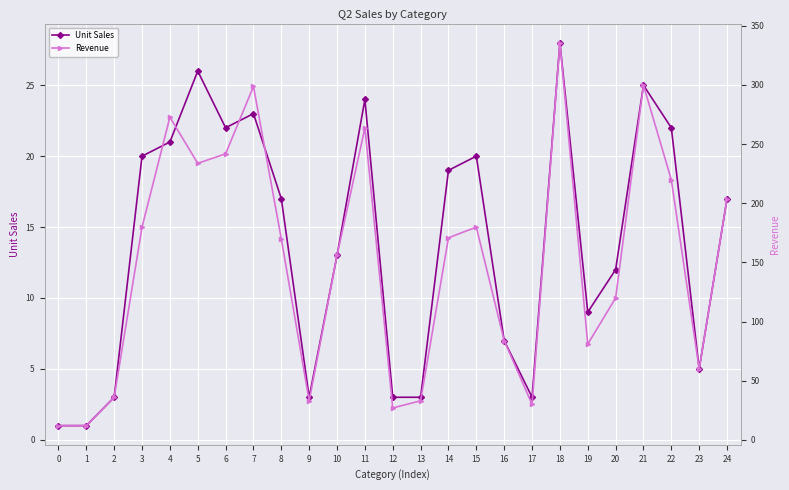

Is this an area chart (filled region under the line)?

No